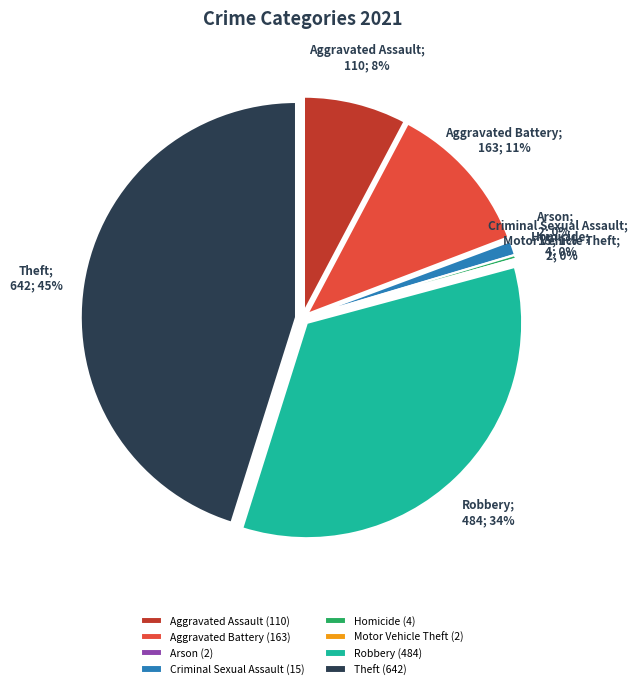

How many segments does this pie chart have?

8